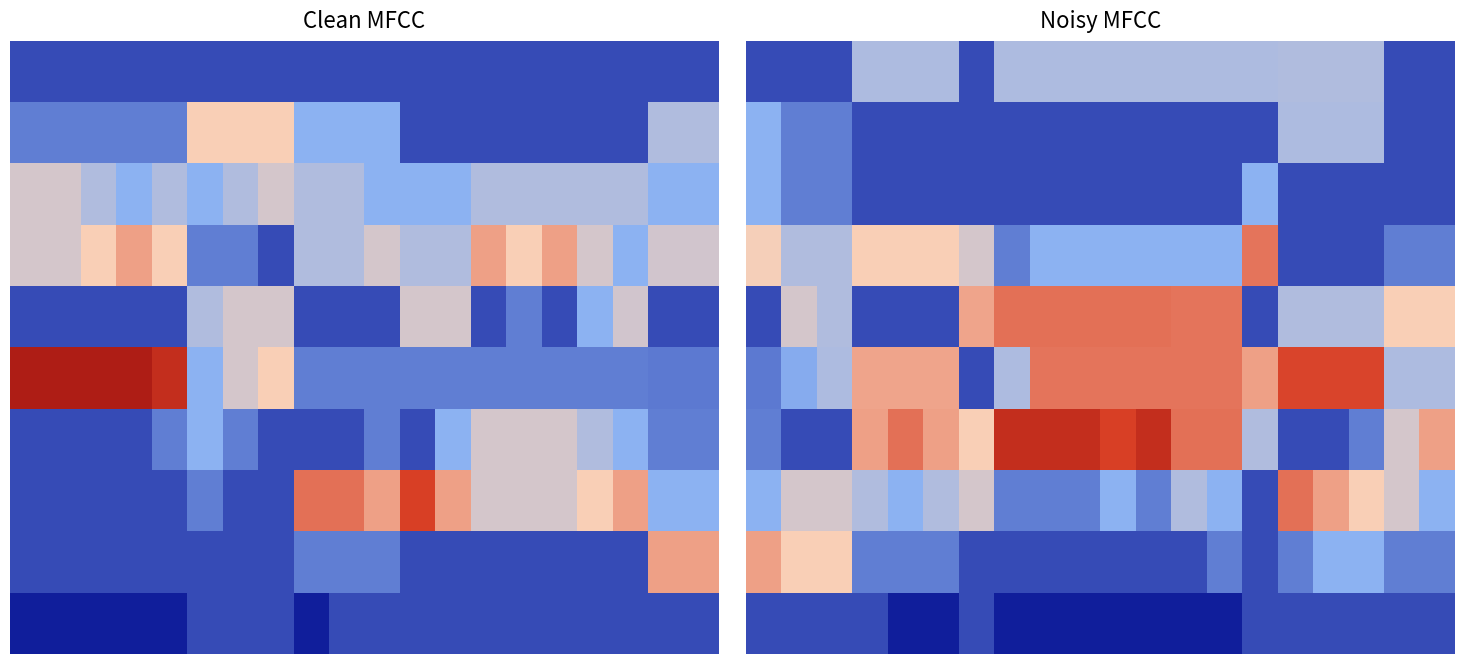

Count the number of categories in the chart.

20